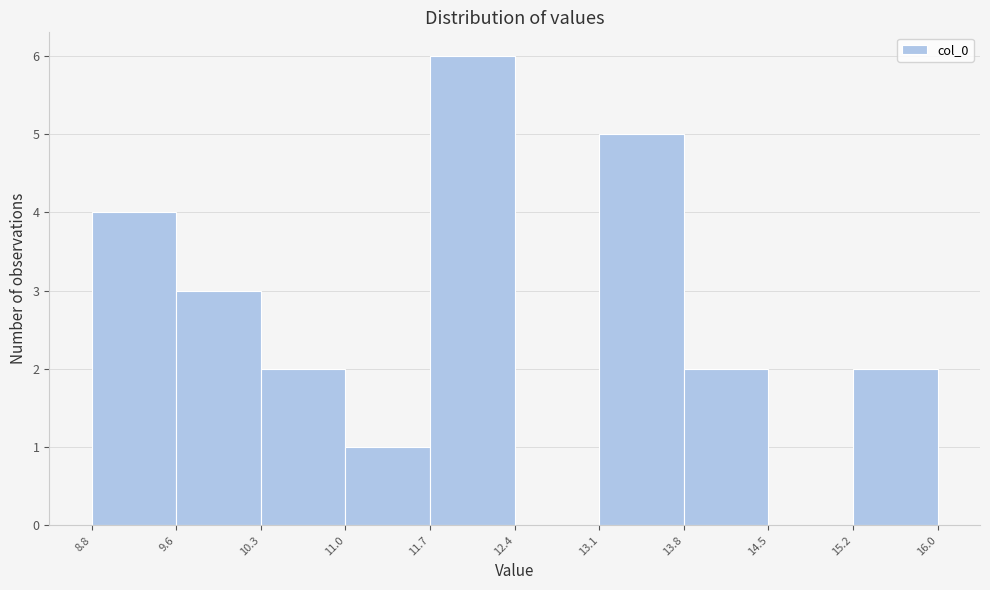

Which range on the x-axis has the tallest bar?

11.7 to 12.4